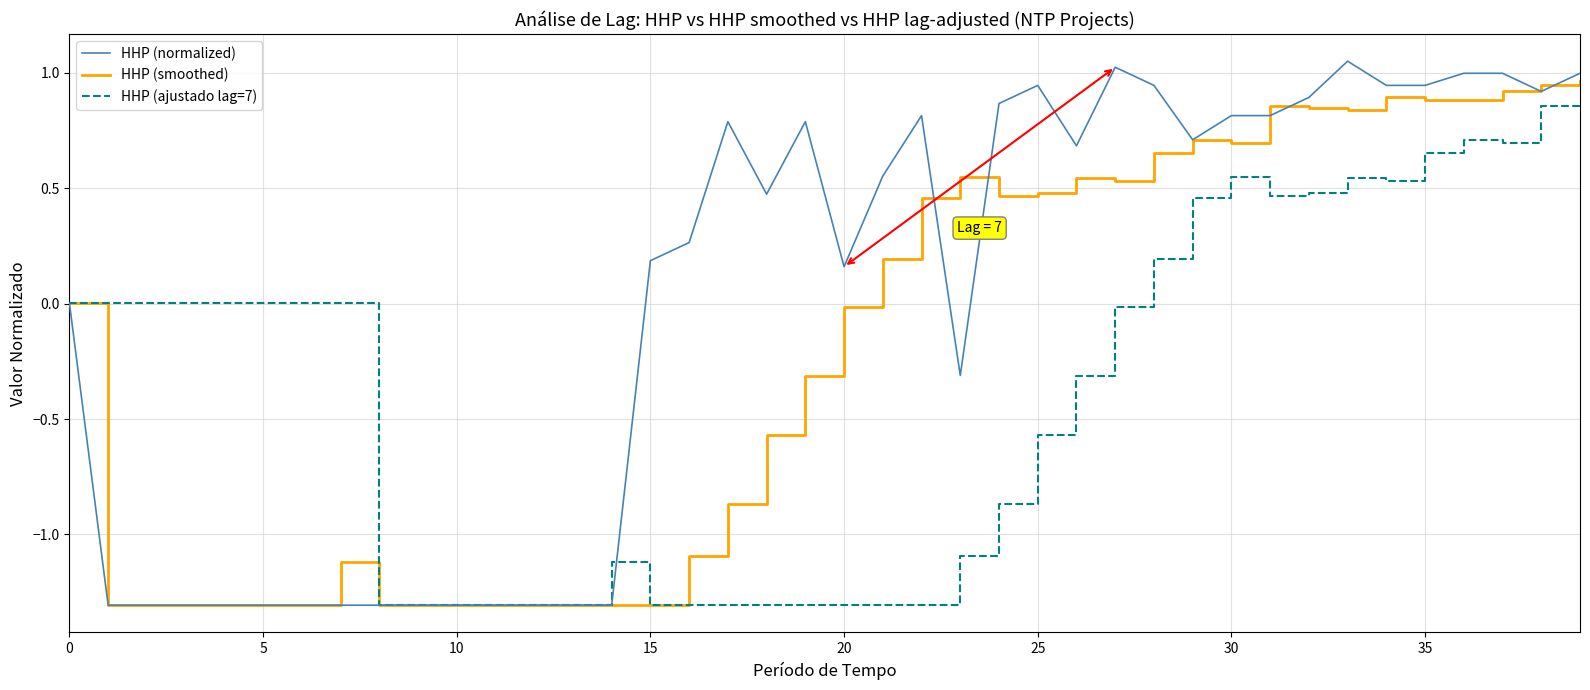

What is the lowest value of the HHP (smoothed) series?

-1.3